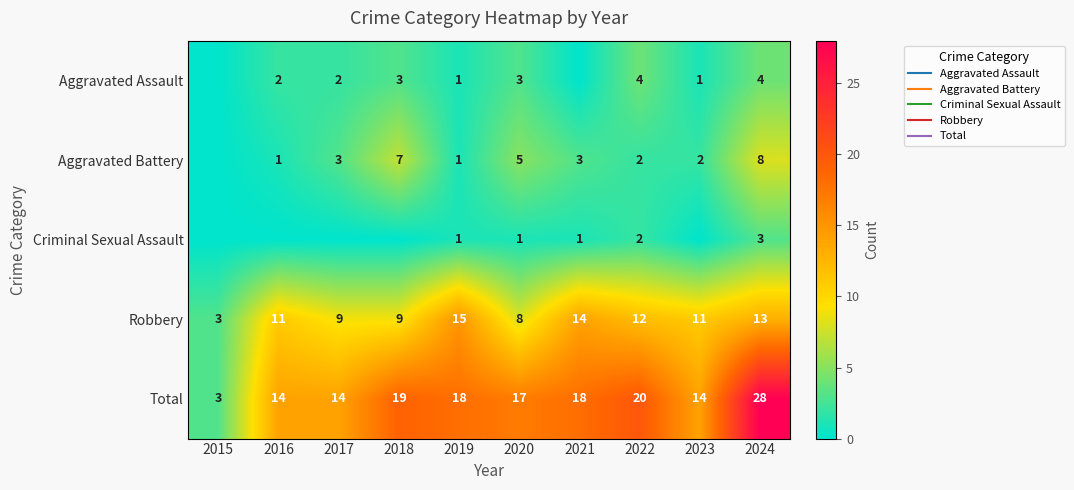

Count the Aggravated Battery values in the range 1 to 5.

7